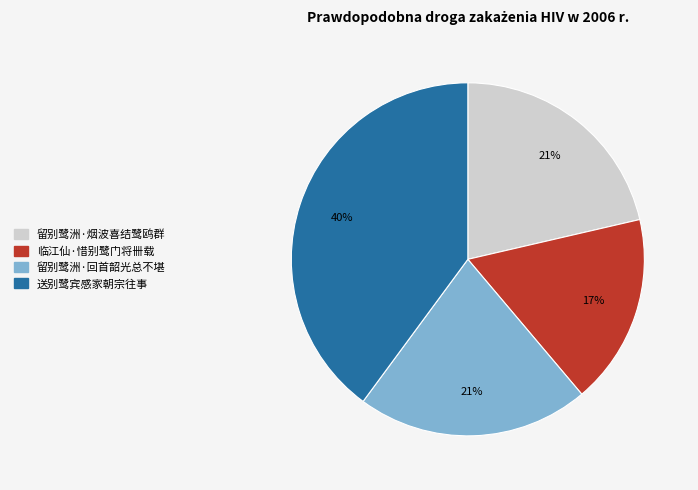

Which has a higher value, 送别鹭宾感家朝宗往事 or 留别鹭洲·烟波喜结鹭鸥群?

送别鹭宾感家朝宗往事